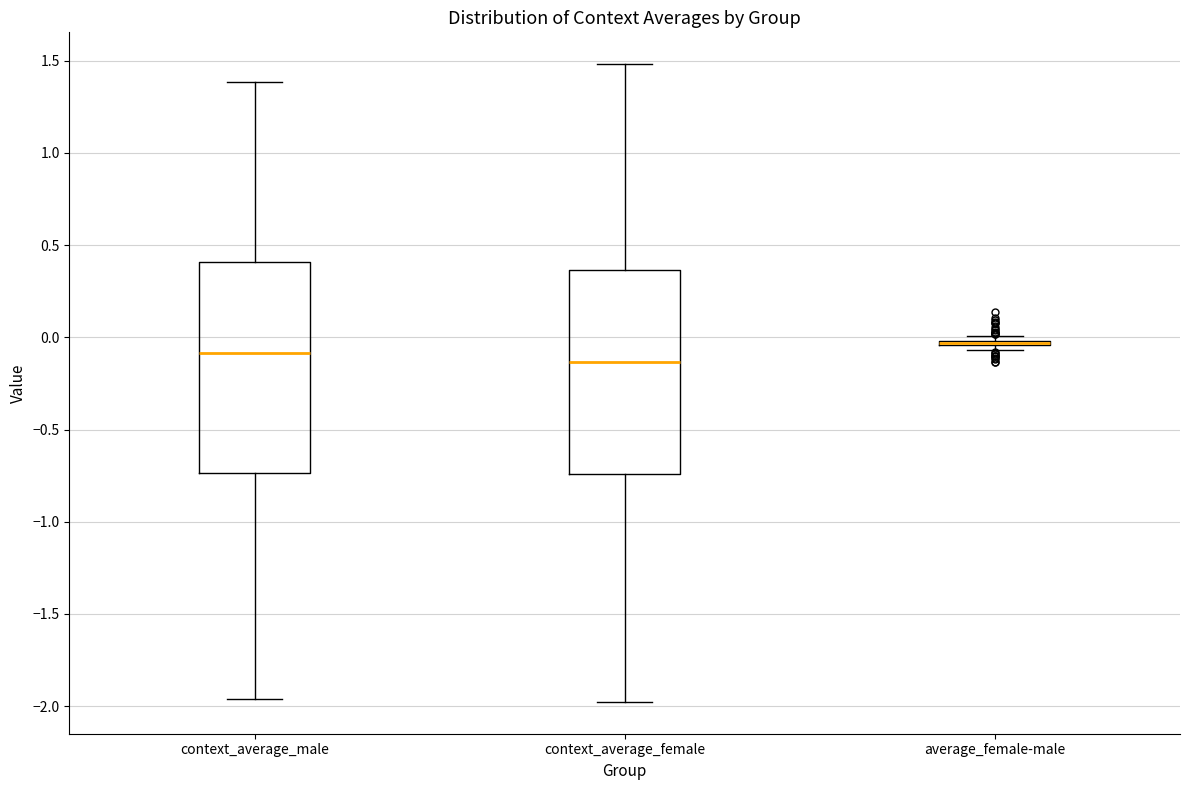

Reading left to right, transcribe this box plot: for each box, give where its median line is, the range the box spans, and where its two whiskers end, as read against the y-axis. The values are not printed on the chart, so give them approximately, as read against the axis.

context_average_male: median -0.10, box -0.75 to 0.40, whiskers -1.95 to 1.40
context_average_female: median -0.15, box -0.75 to 0.35, whiskers -2.00 to 1.50
average_female-male: box collapsed to a line at -0.05, whiskers -0.05 to 0.00